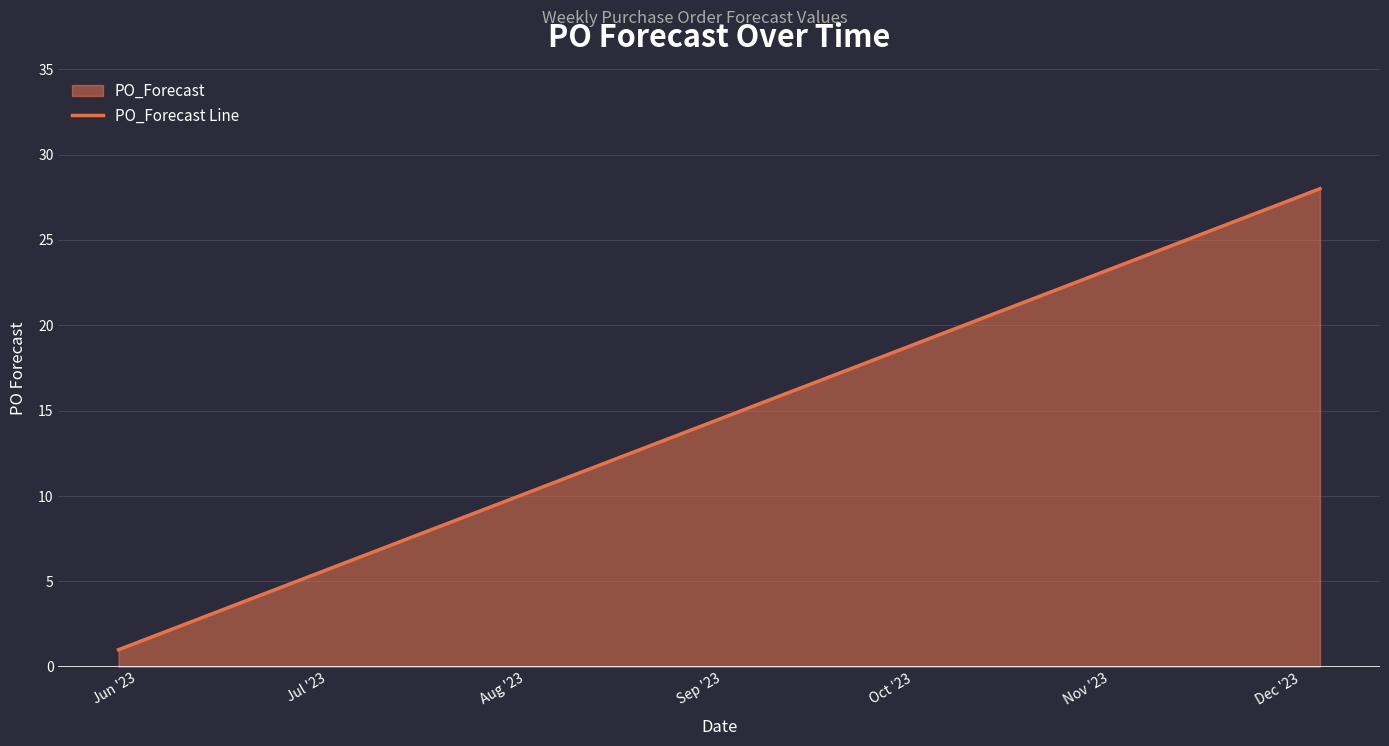

What is the maximum value shown in the chart?

28